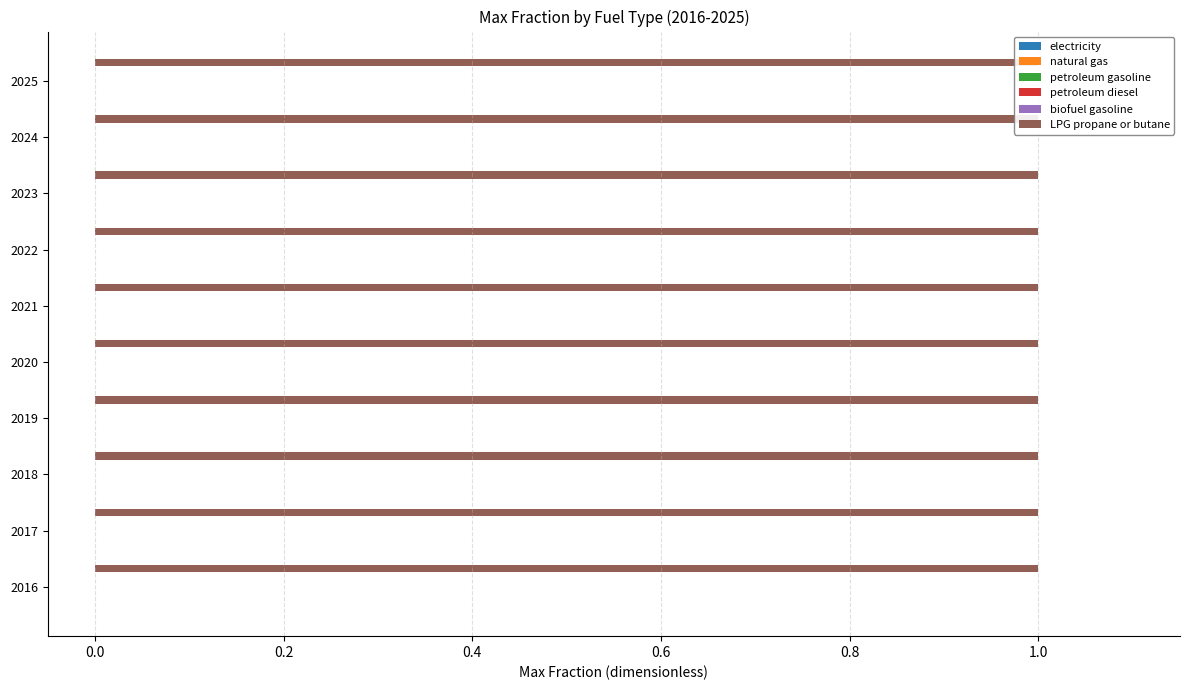

How many bars are there in total?

60